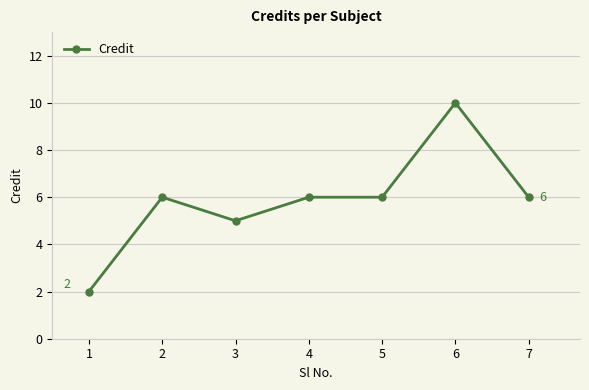

At which category does the data reach its first local peak?

2